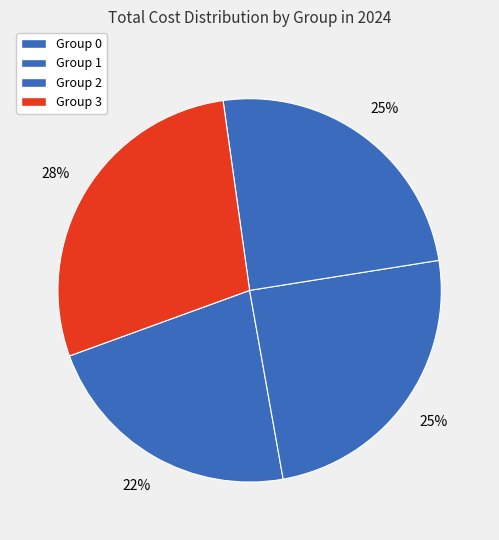

How many segments does this pie chart have?

4